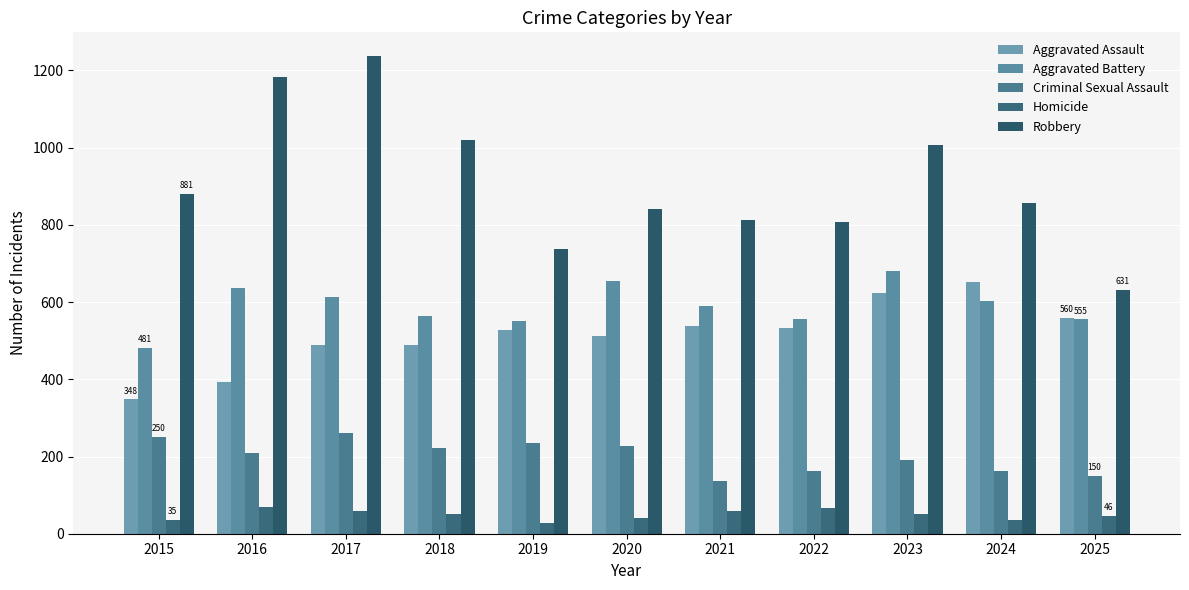

The Homicide series shows 46 at 2025. True or false?

True